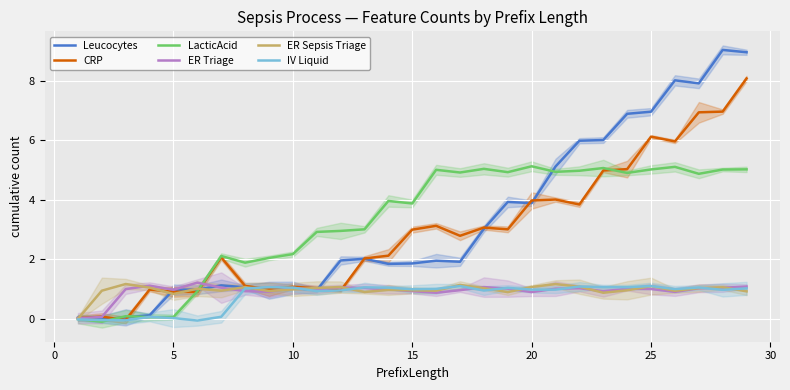

In CRP, how many points are higher than both neighbors (excluding endpoints)?

8